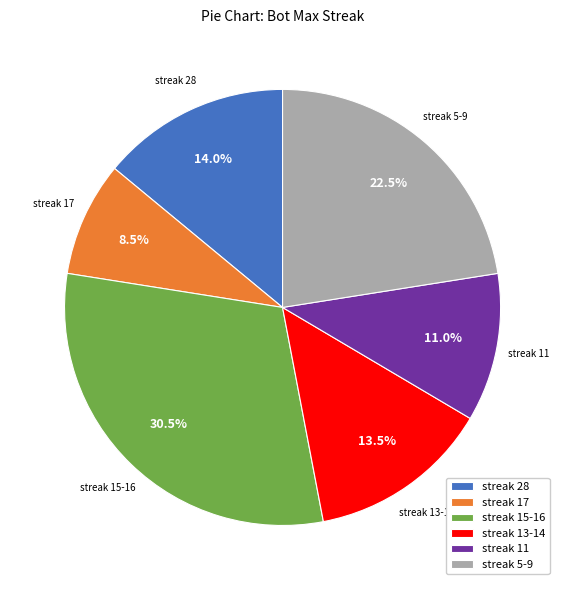

What is the largest slice in the pie chart?

streak 15-16